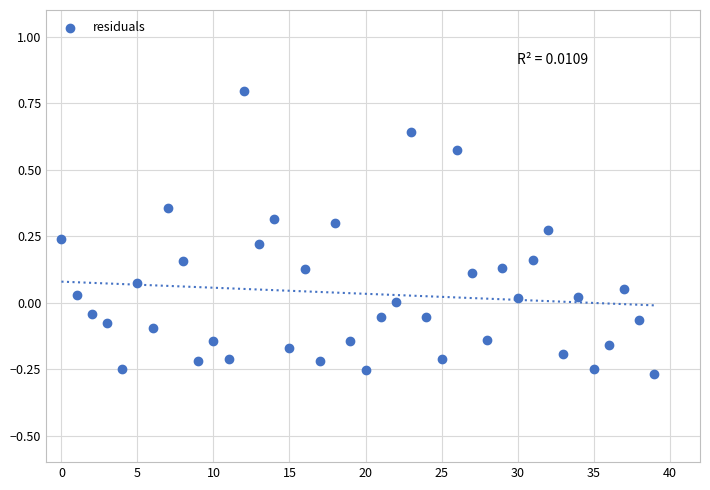

What is the range of Y values (max minus min)?

1.1